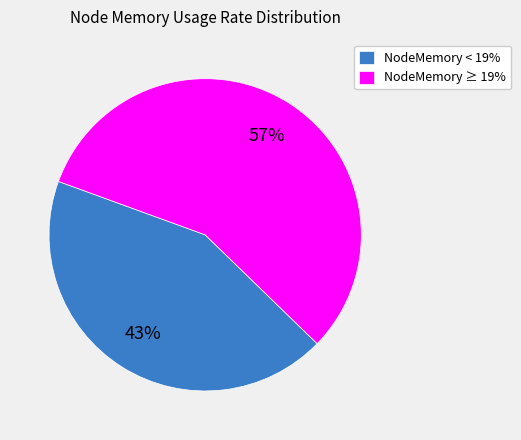

How many segments does this pie chart have?

2